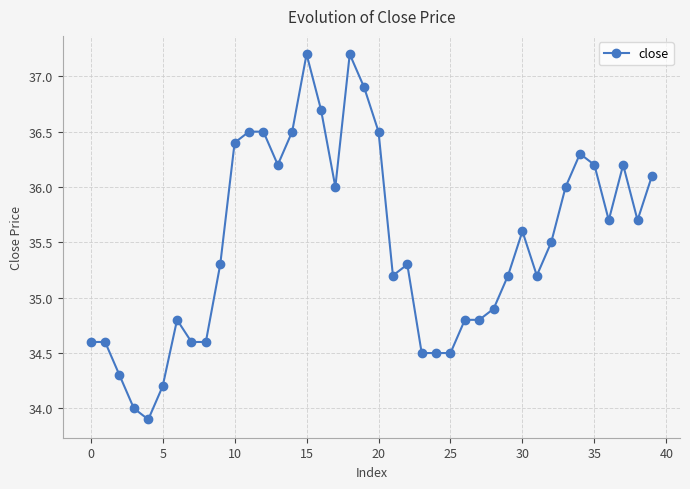

What is the sum of all values?

1419.7